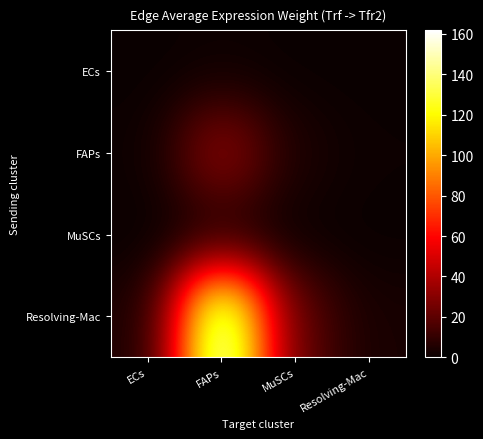

What is the spread (max minus min) of values at Resolving-Mac?

3.5